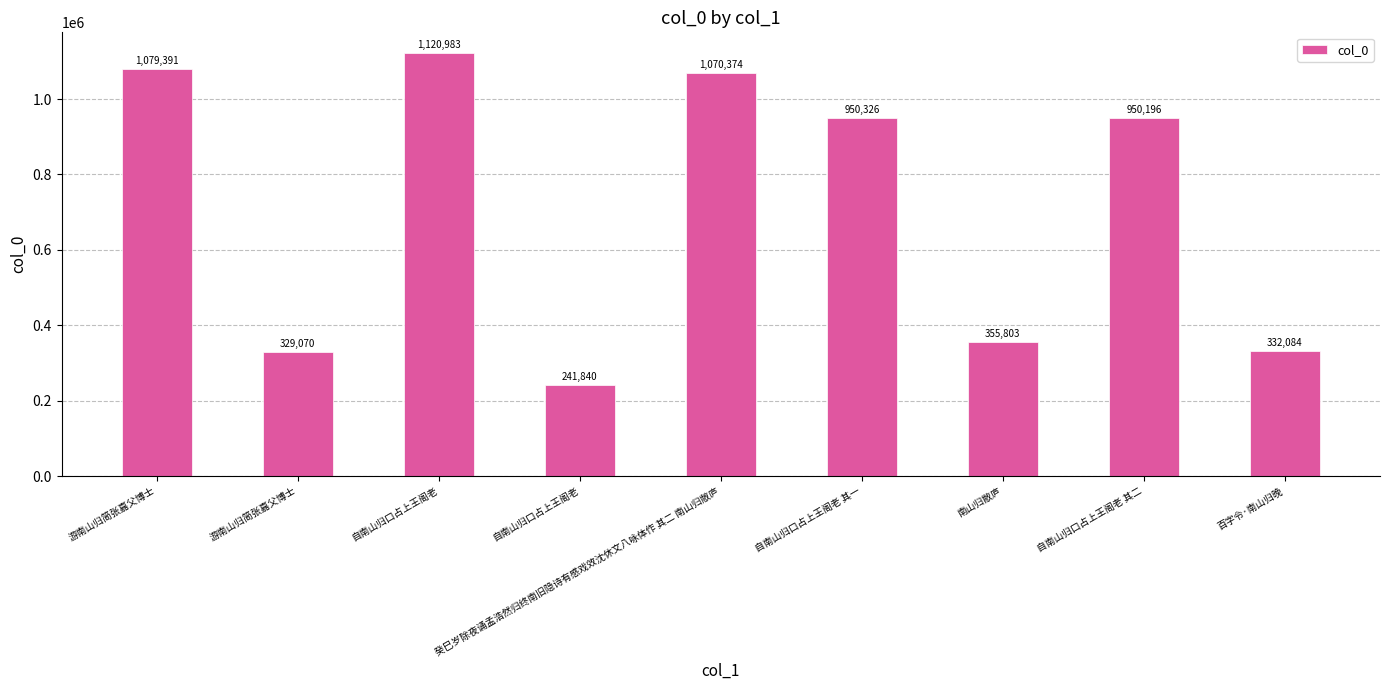

At which label is the value closest to 681411?

自南山归口占上王阁老 其二